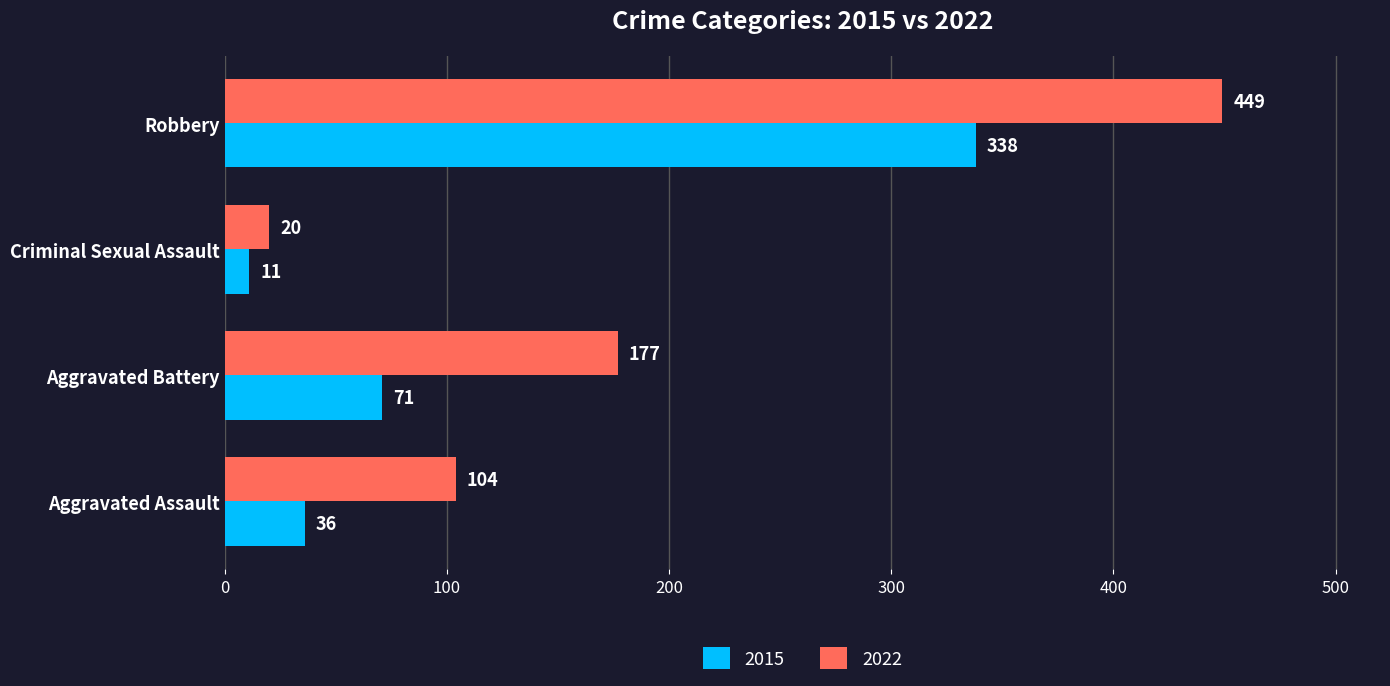

True or false: 2015 has a value of 11 at Criminal Sexual Assault.

True